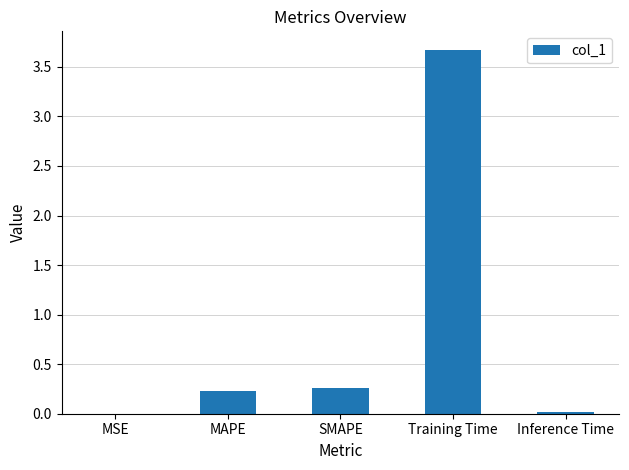

How many categories are shown in the chart?

5